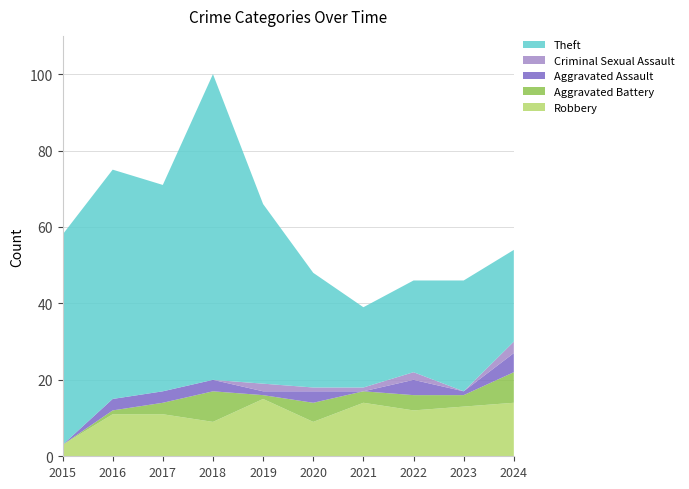

Reading right to left, what are all the values shown in this chart?

Robbery: 14	13	12	14	9	15	9	11	11	3
Aggravated Battery: 8	3	4	3	5	1	8	3	1	0
Aggravated Assault: 5	1	4	0	3	1	3	3	3	0
Criminal Sexual Assault: 3	0	2	1	1	2	0	0	0	0
Theft: 24	29	24	21	30	47	80	54	60	55